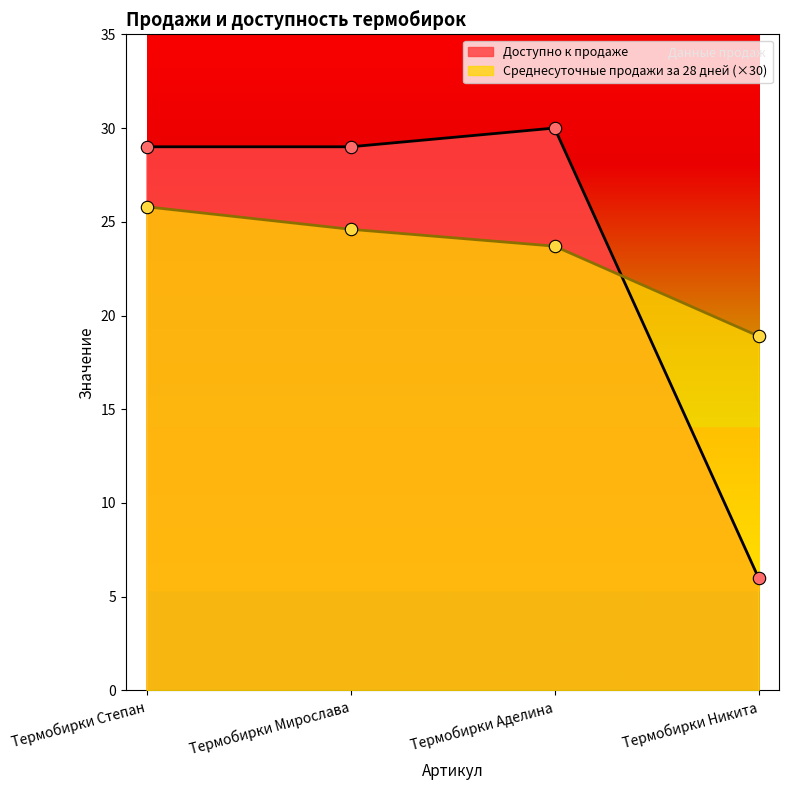

What is the total value across all series at Термобирки Мирослава?

53.6